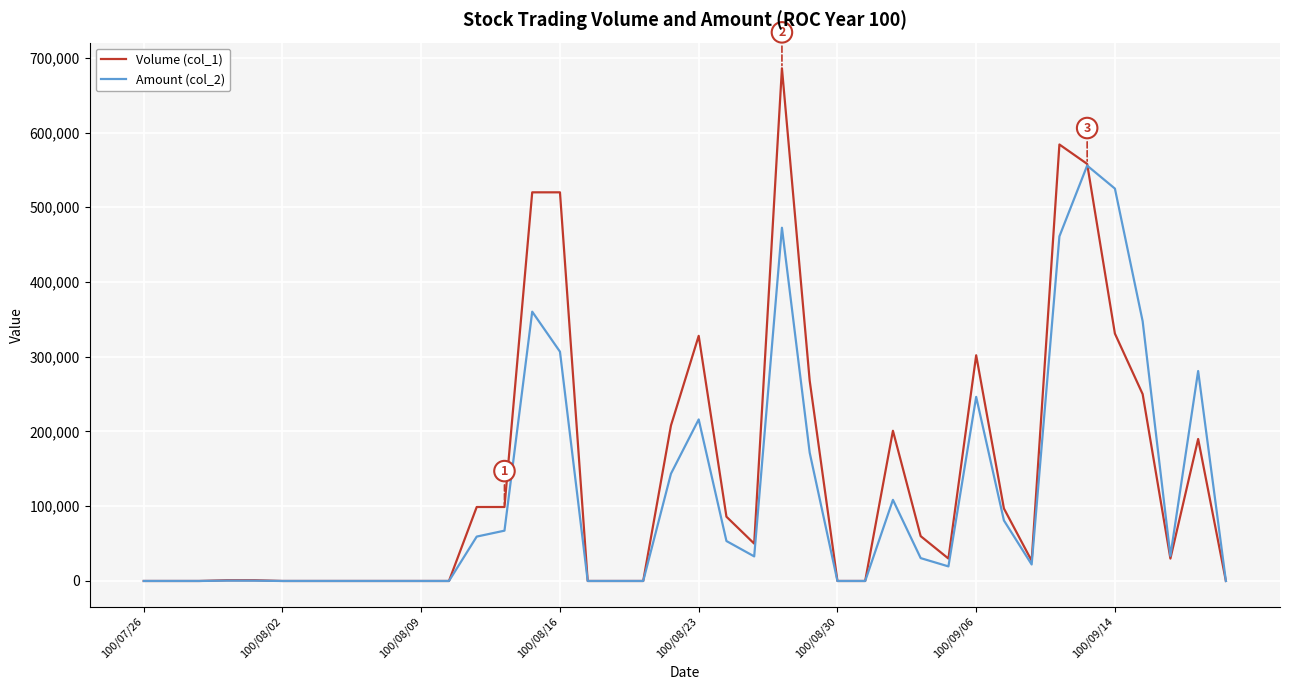

Which series has the widest spread of values?

Volume (col_1)